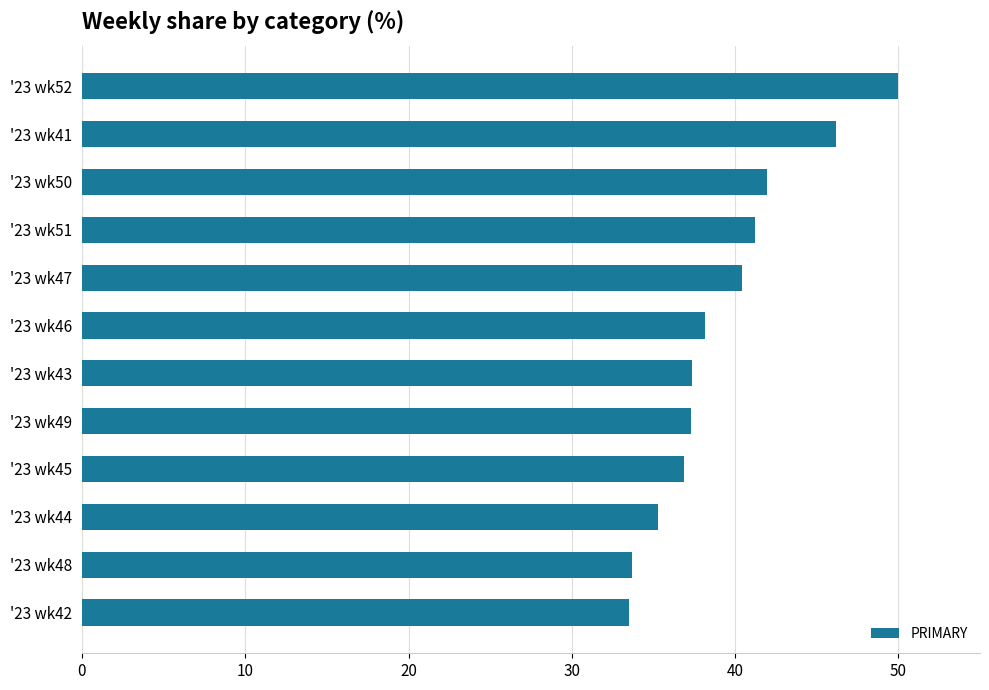

What is the label of the 3rd bar from the bottom?

'23 wk44